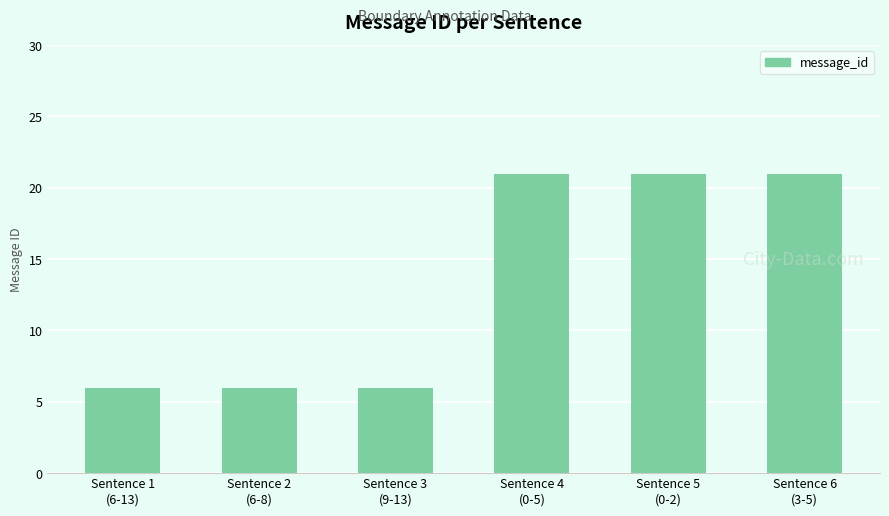

What is the difference between the maximum and minimum values?

15